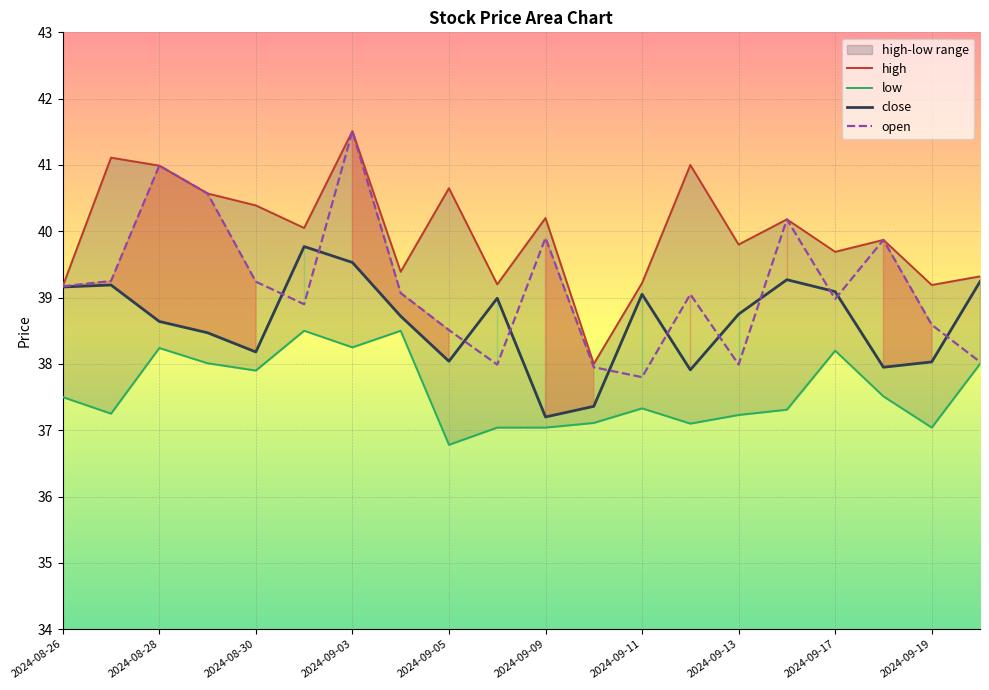

List the series in order of their overall mean, highest first.

high, open, close, low